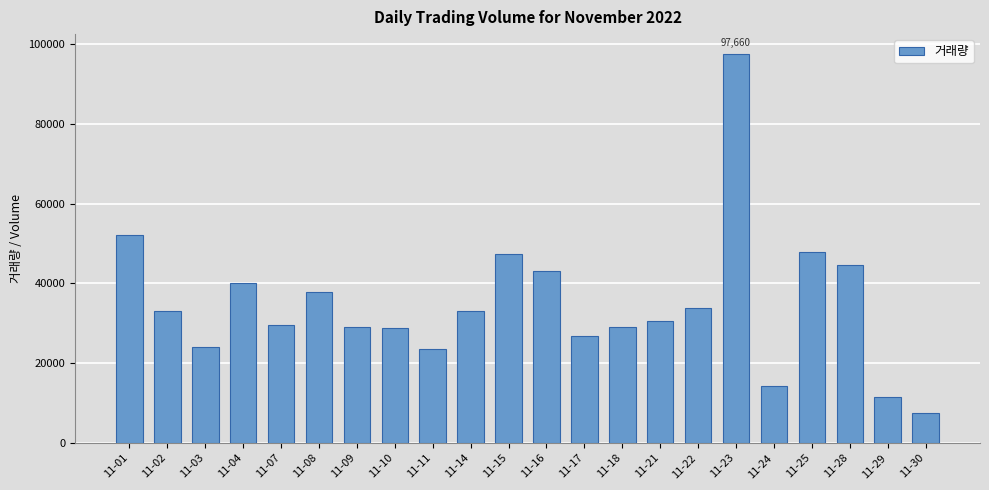

The chart shows a value of 40017 at 11-04. True or false?

True